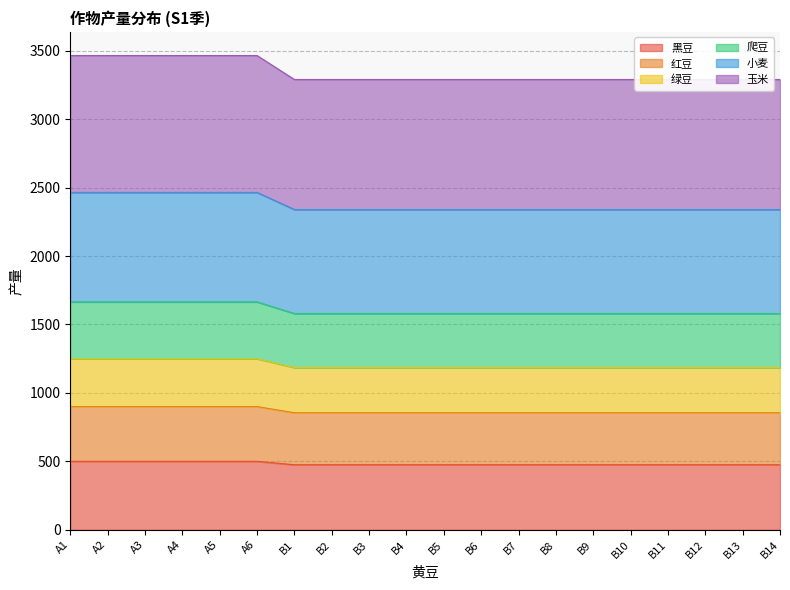

What is the label of the 19th point from the left?

B13